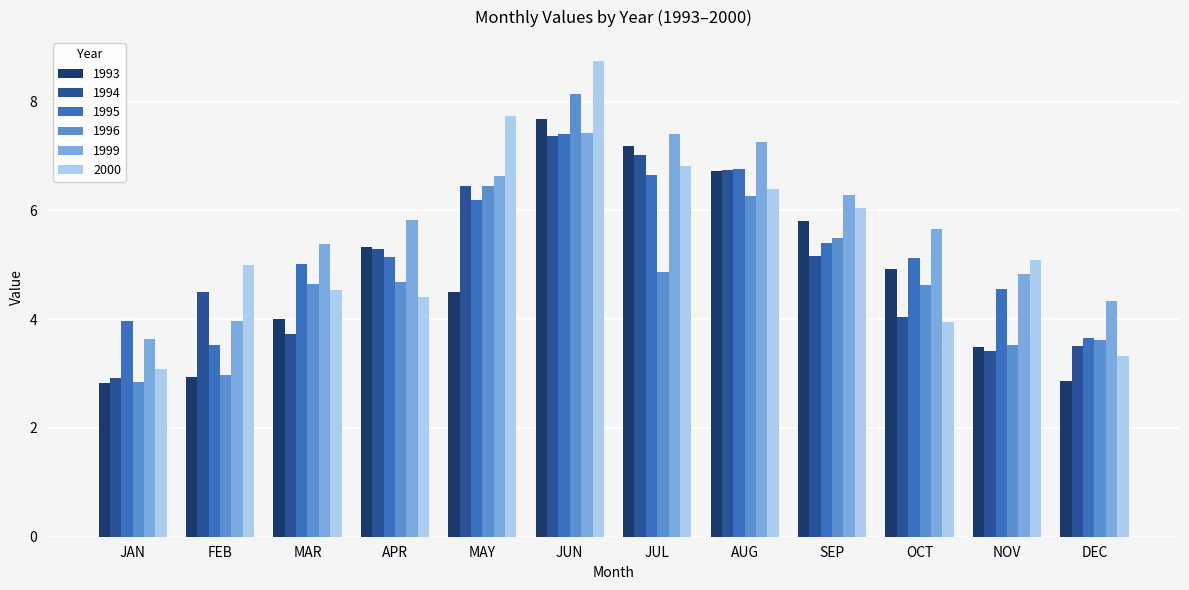

What is the approximate value of 1999 at MAR?

5.4